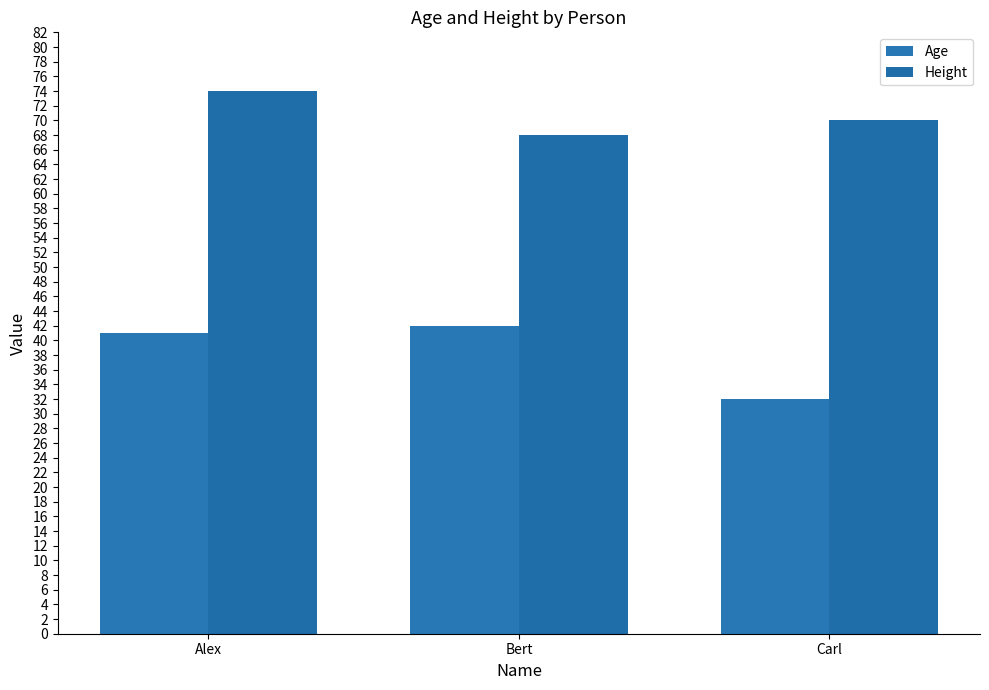

What position from the right is Bert?

2